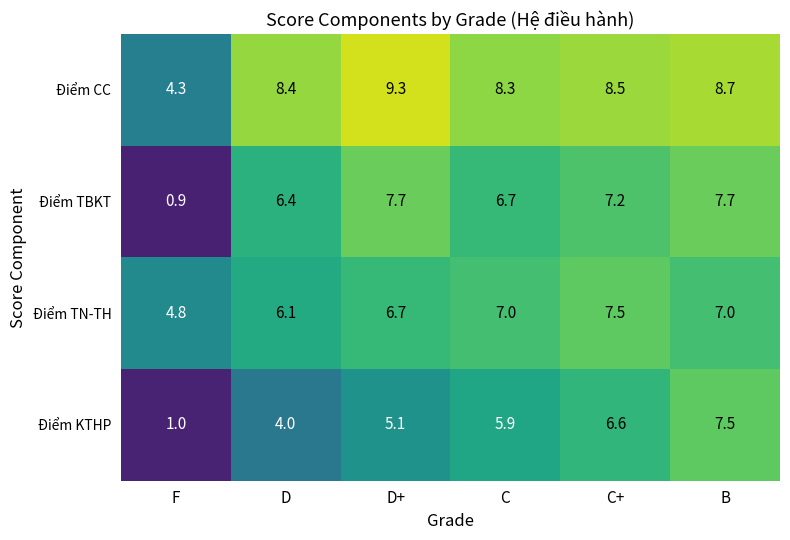

What is the lowest value of the Điểm CC series?

4.3